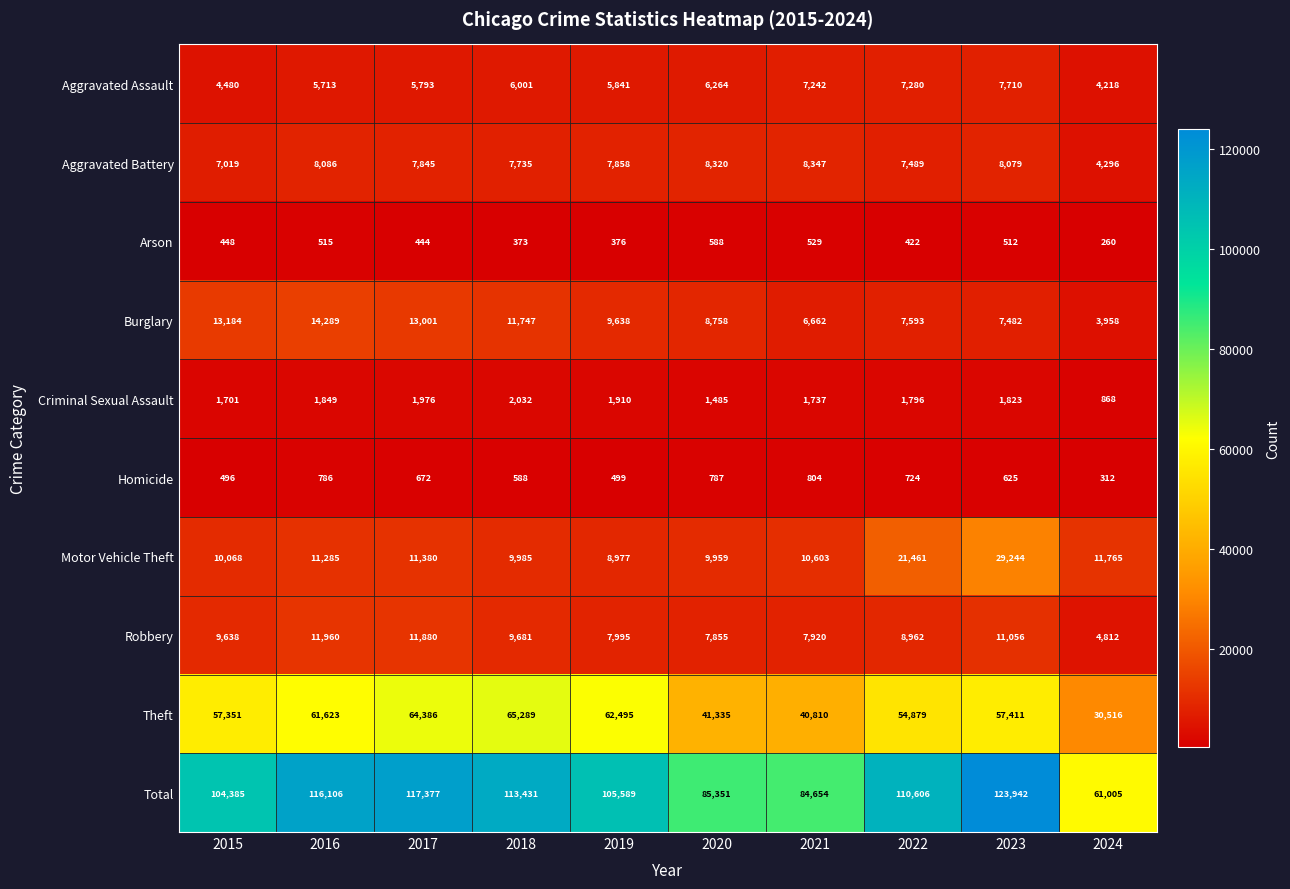

Which series has the widest spread of values?

Total